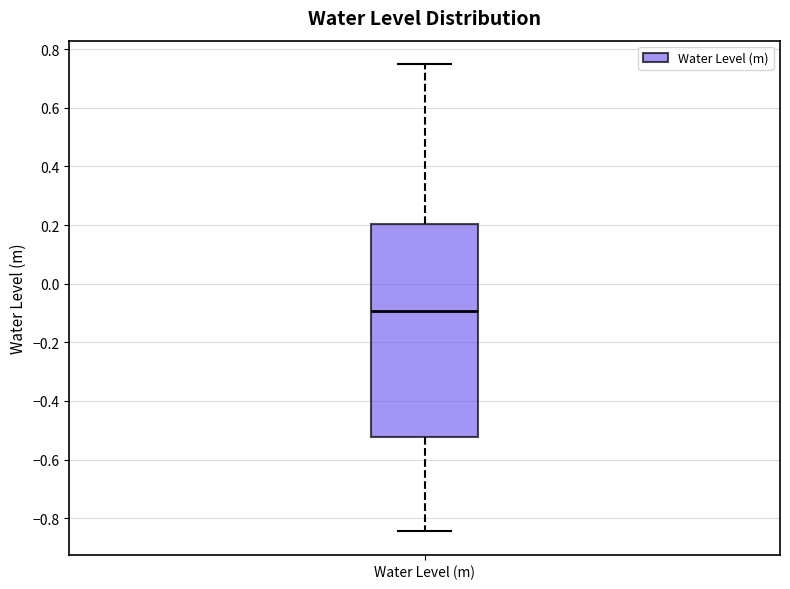

Transcribe this box plot: give where the median line is, the range the box spans, and where the two whiskers end, as read against the y-axis. The values are not printed on the chart, so give them approximately, as read against the axis.

median -0.10, box -0.52 to 0.20, whiskers -0.84 to 0.74